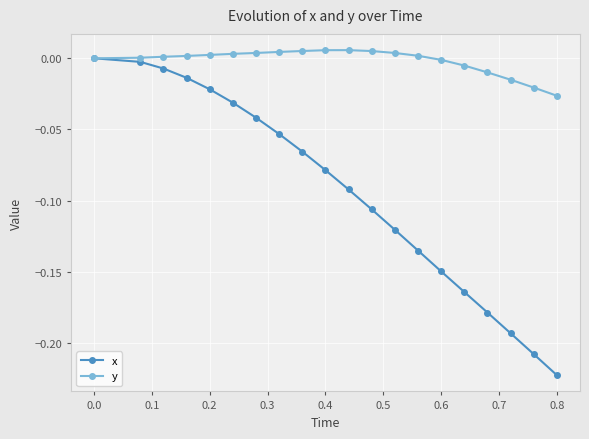

True or false: x has more than 1 points higher than both neighbors.

False